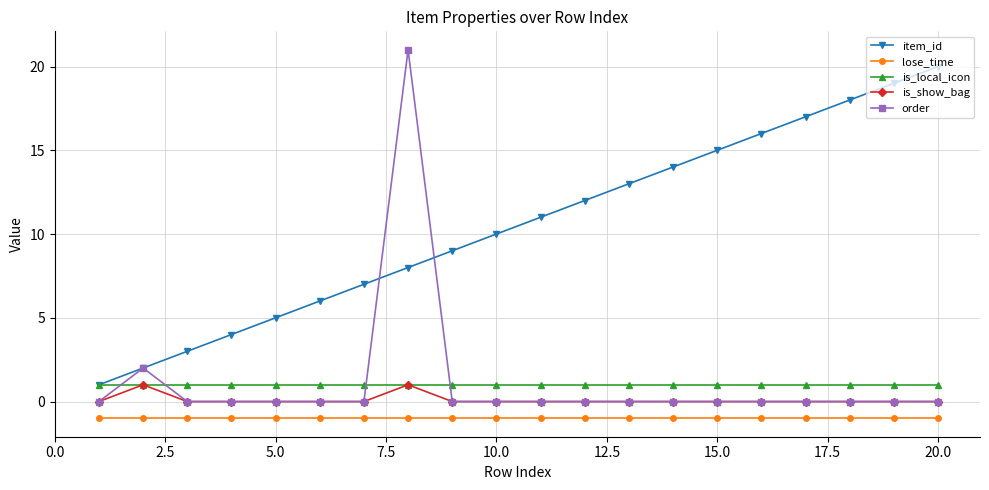

What is the value of the item_id point at the 19th from the left?

19